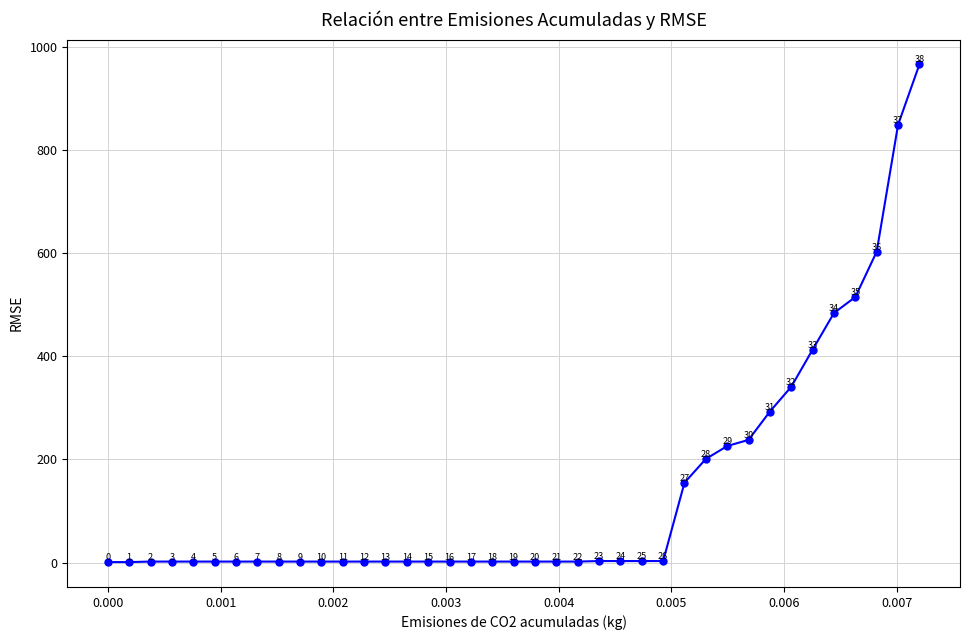

What is the maximum value shown in the chart?

966